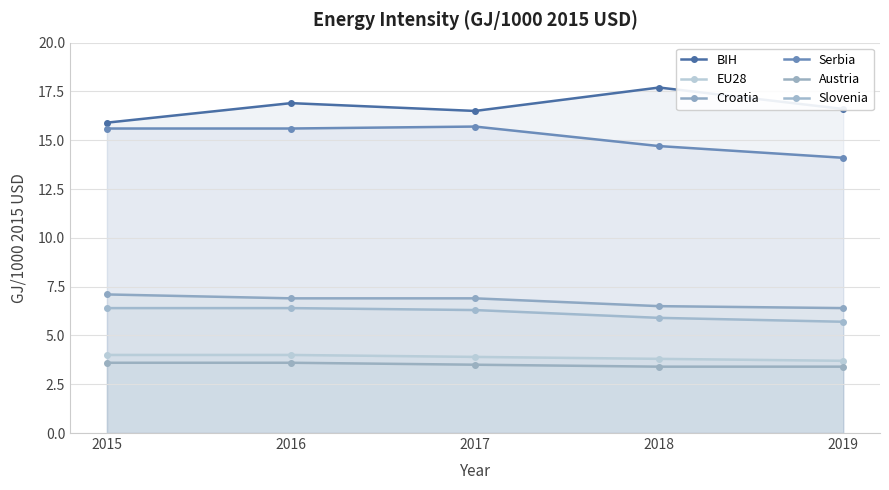

List the series in order of their peak value, highest first.

BIH, Serbia, Croatia, Slovenia, EU28, Austria